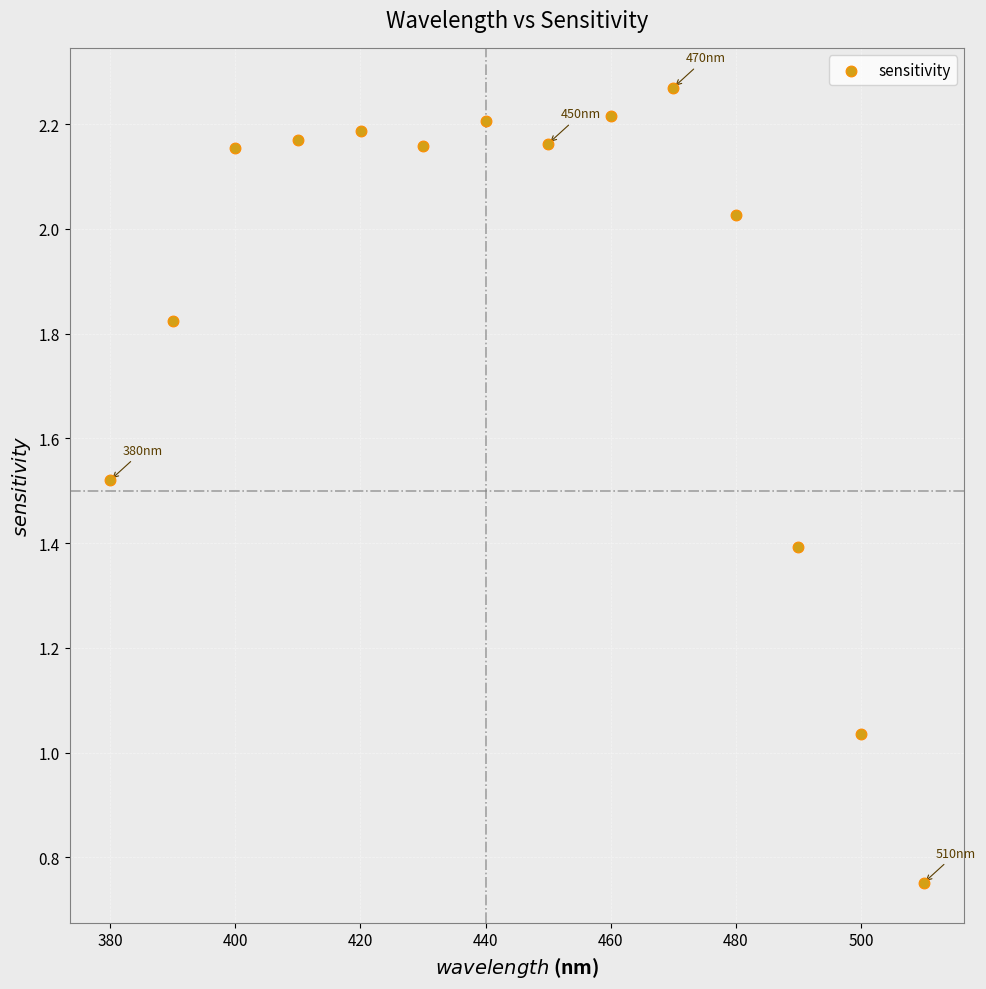

What is the range of X values (max minus min)?

130.0